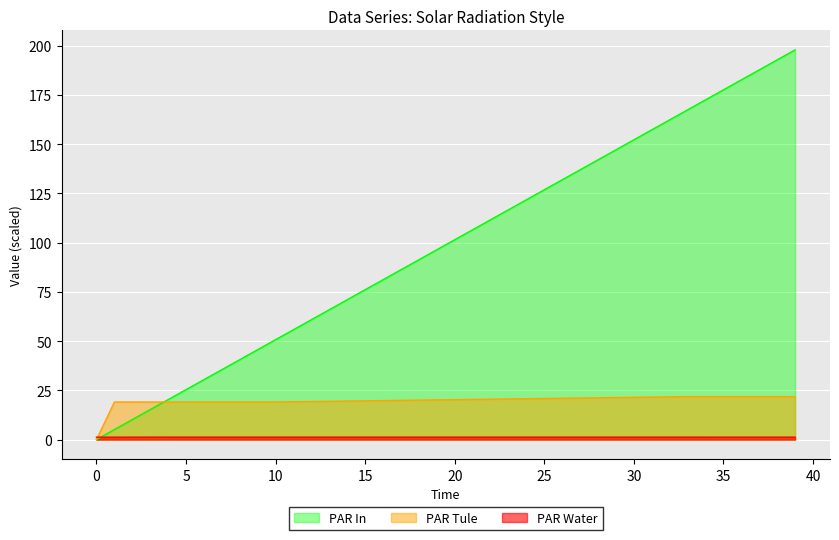

Which series has the largest total across all categories?

PAR In